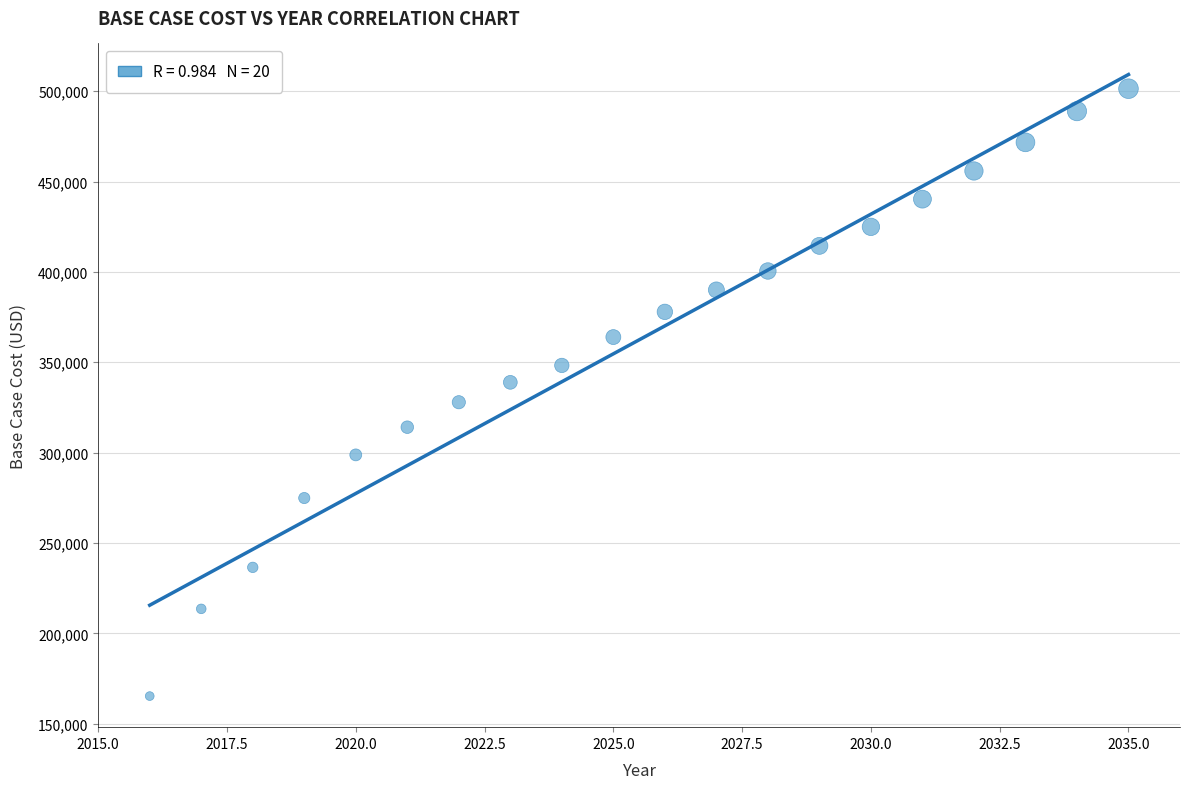

What is the range of X values (max minus min)?

19.0